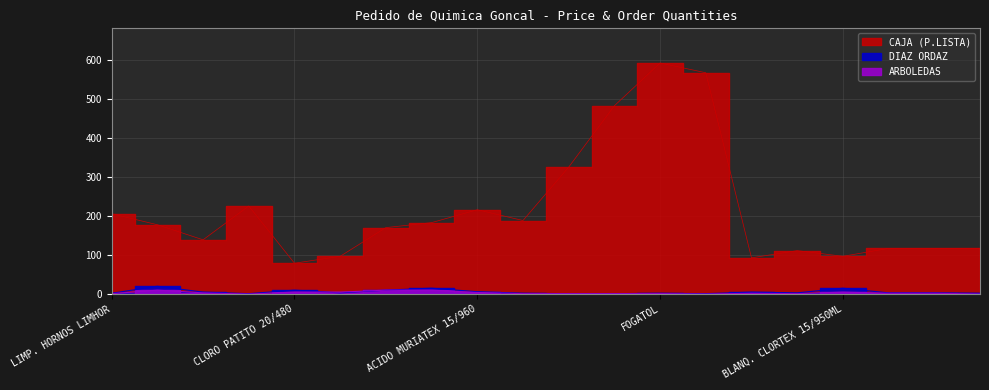

Is this an area chart (filled region under the line)?

No